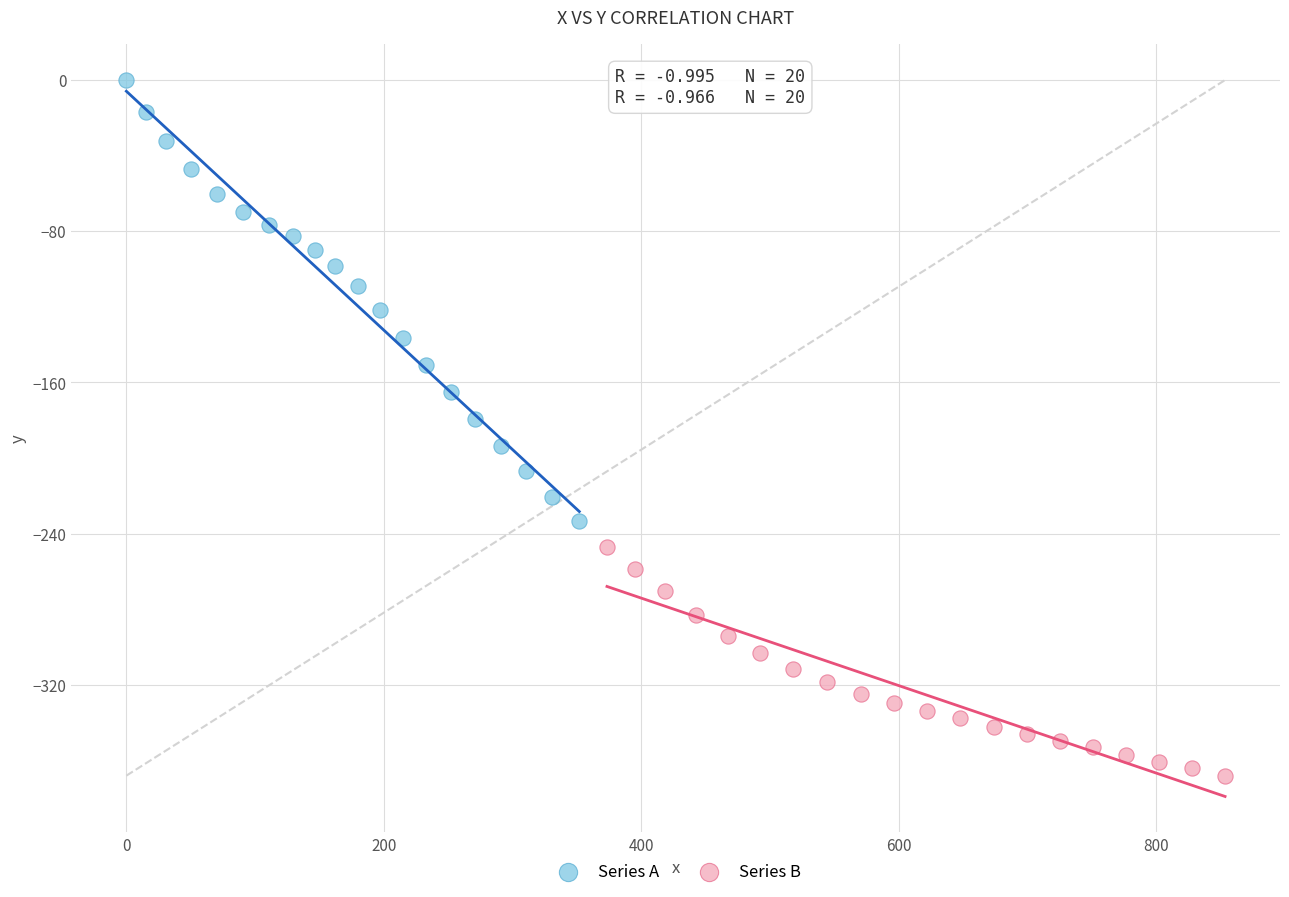

Which series reaches the maximum Y coordinate?

Series A